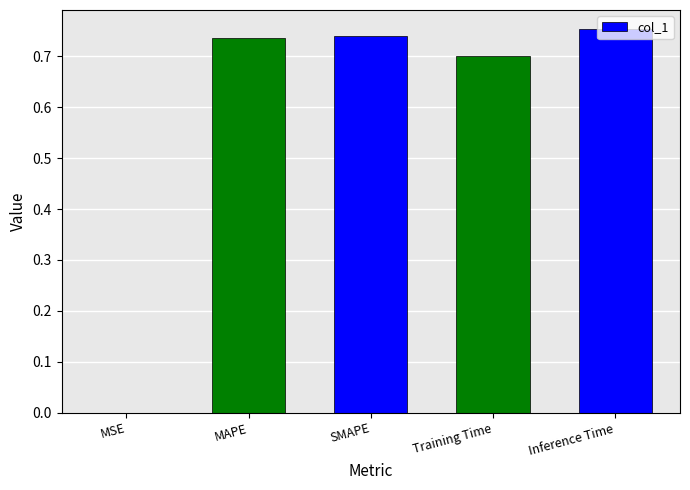

Is it true that the value at Training Time is 0.7?

True